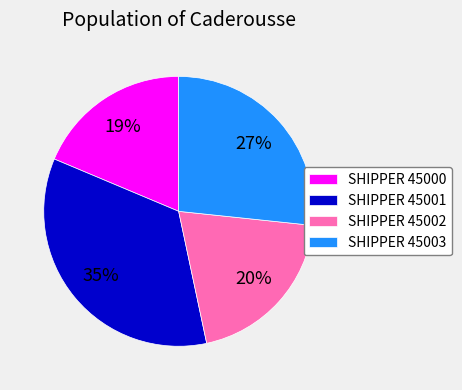

How many segments does this pie chart have?

4